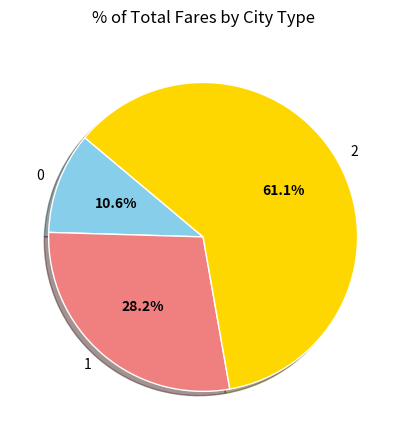

Rank the categories by value from highest to lowest.

2, 1, 0